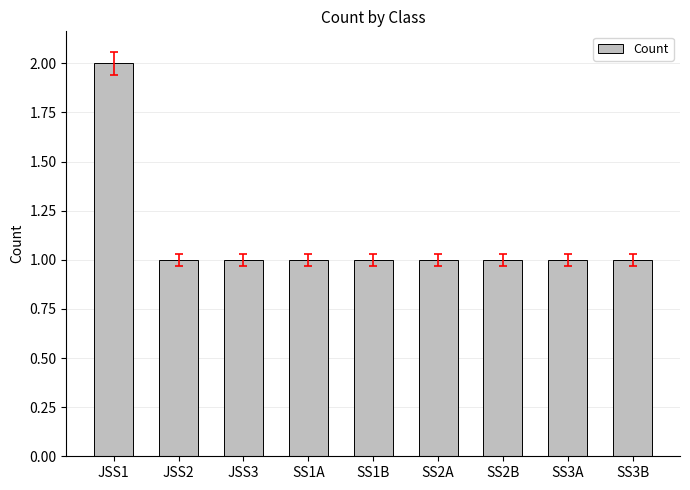

Reading left to right, what are all the values shown in this chart?

JSS1=2	JSS2=1	JSS3=1	SS1A=1	SS1B=1	SS2A=1	SS2B=1	SS3A=1	SS3B=1